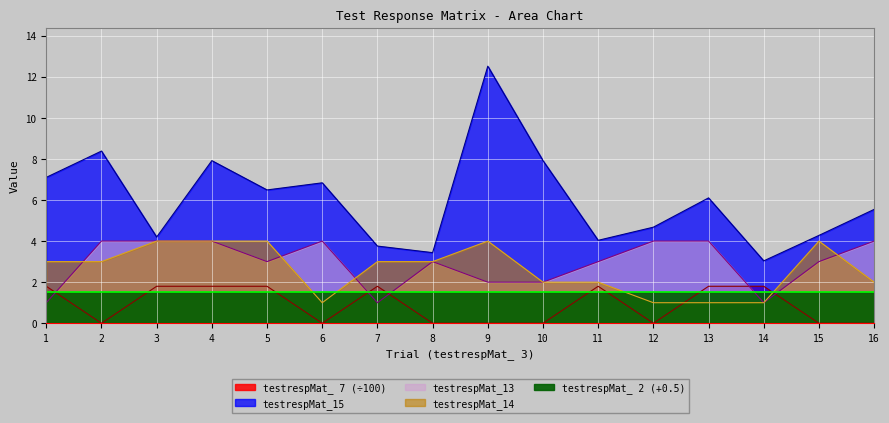

The testrespMat_13 series shows 0.6 at 7. True or false?

False